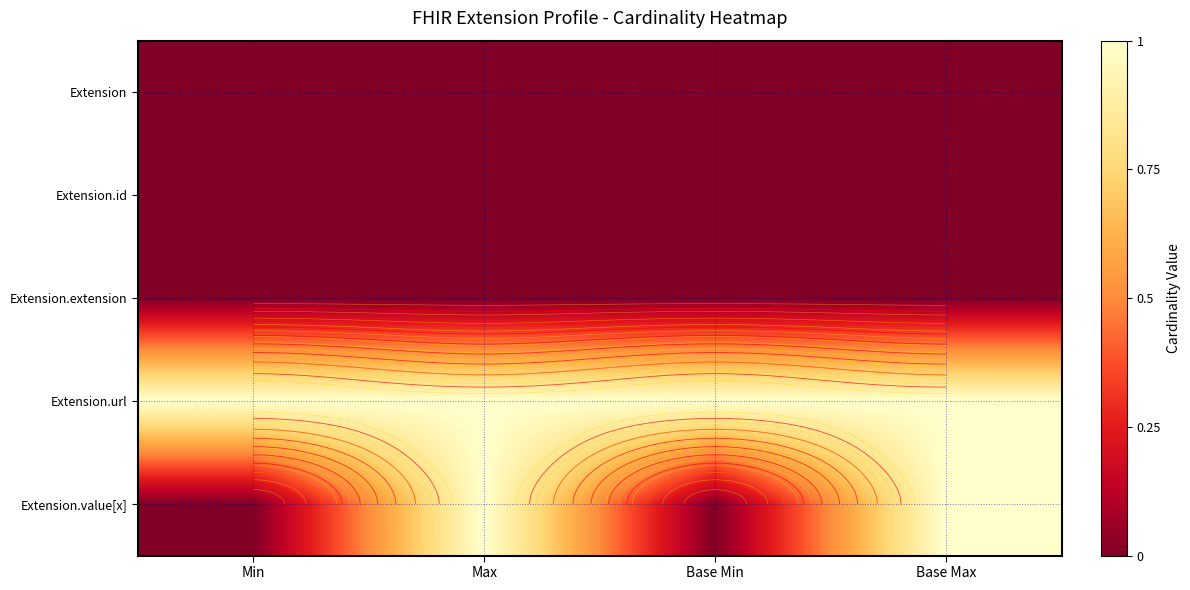

Which series has the largest total across all categories?

Extension.url